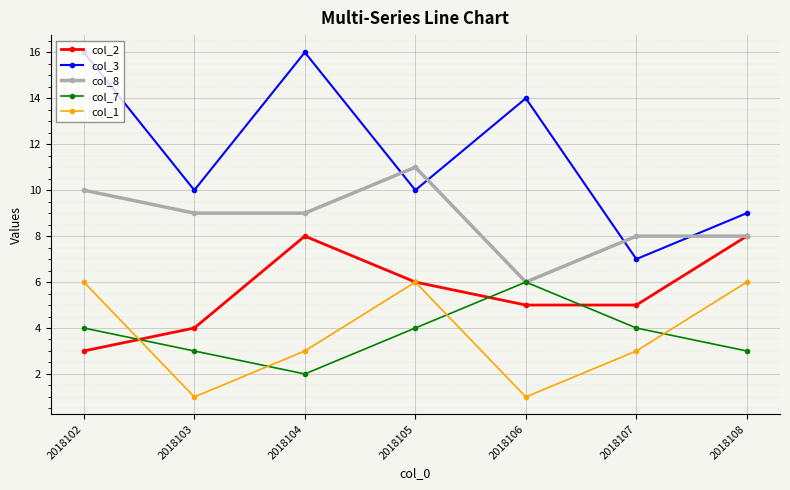

The col_7 series shows 6 at 2018107. True or false?

False